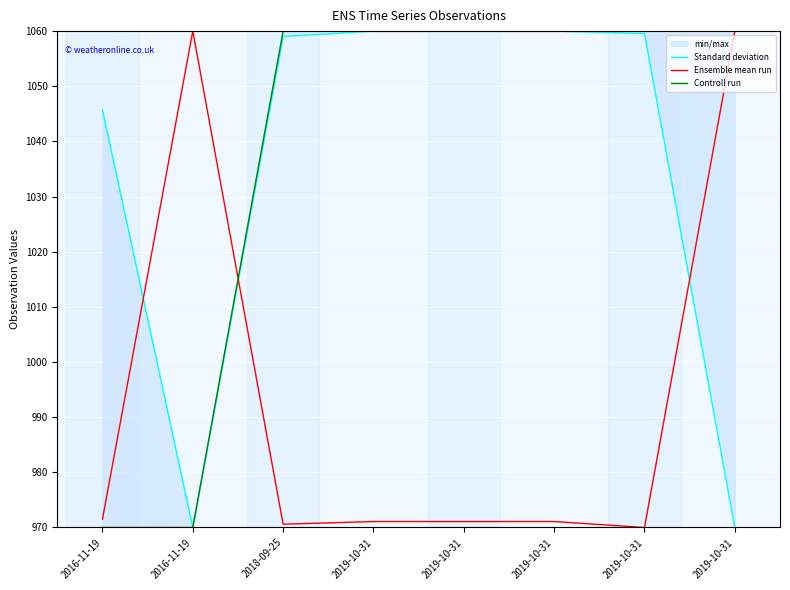

What is the smallest value displayed?

970.0